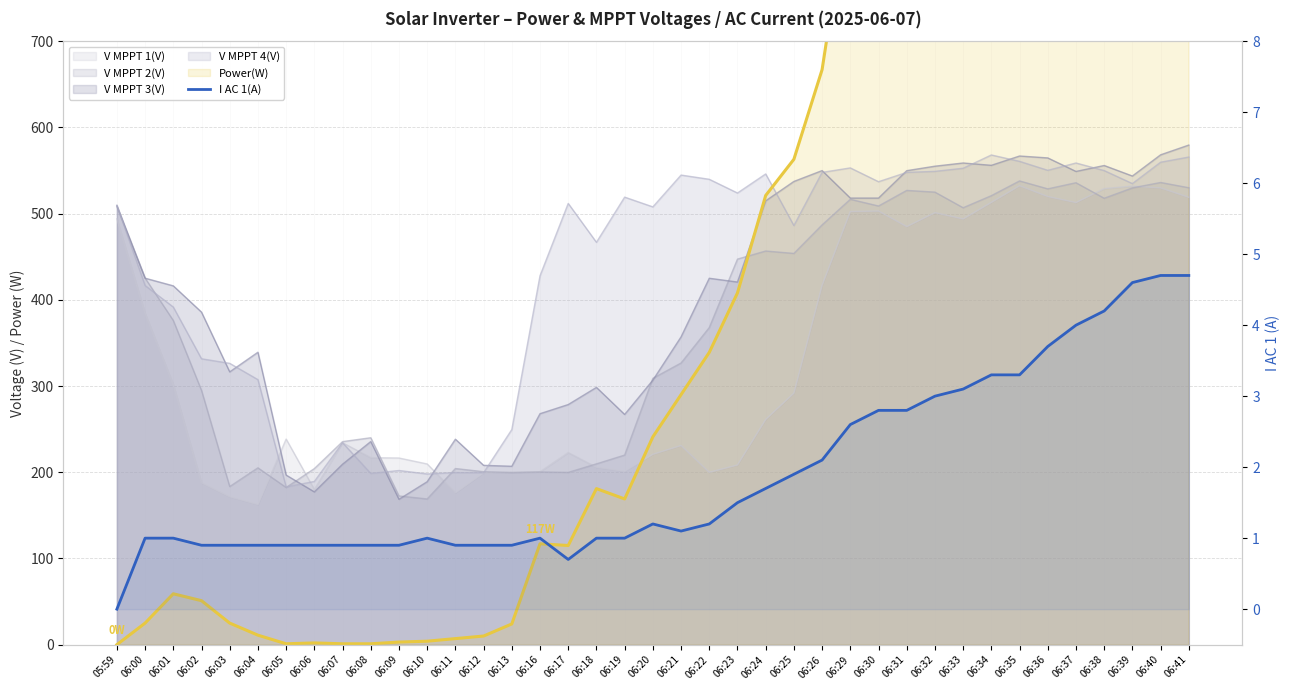

At which category does the chart reach its peak across all series?

06:40